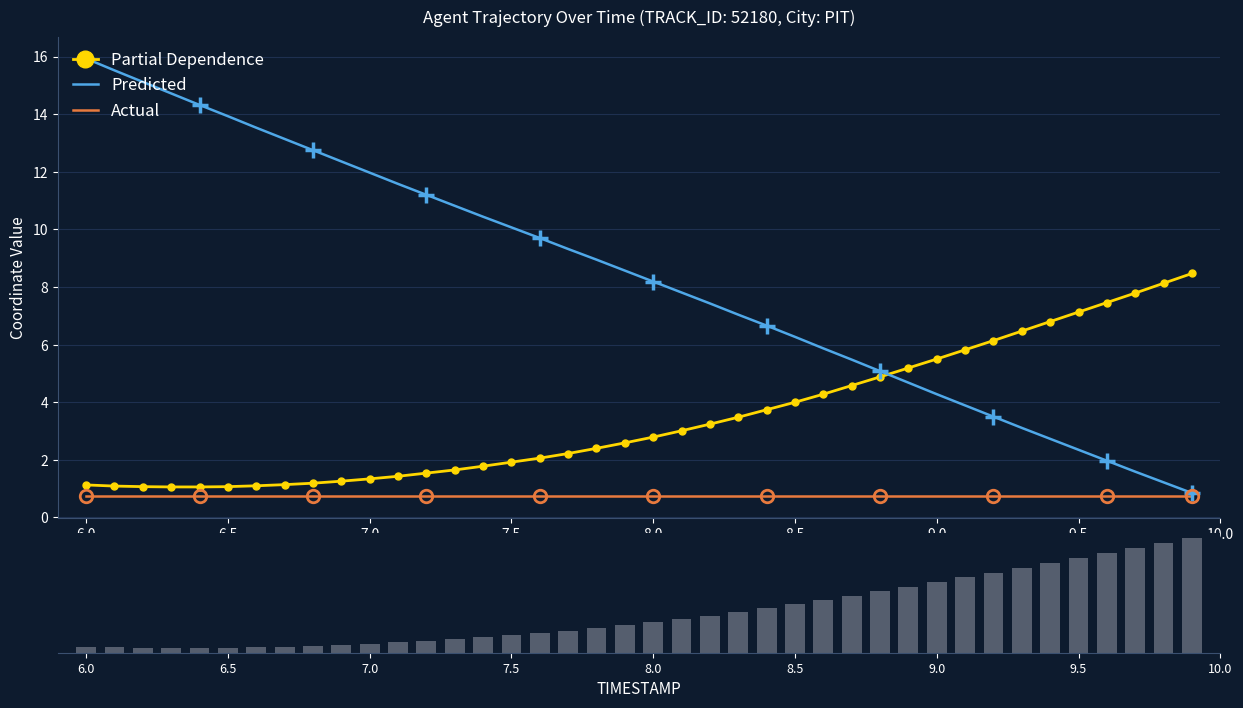

Rank the series by their average value, from highest to lowest.

Predicted, Partial Dependence, Actual